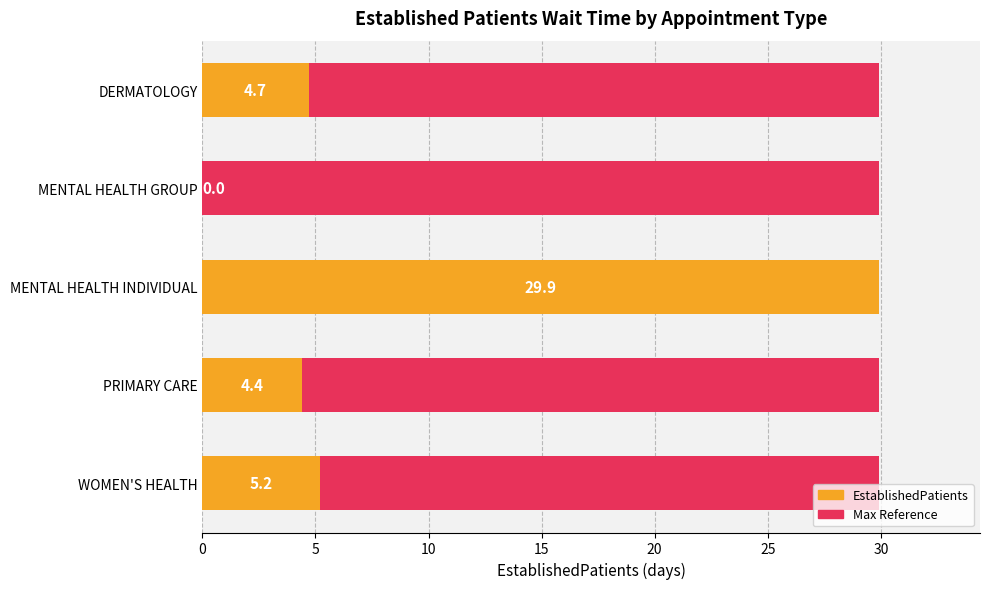

At 5, list the series in order from largest to smallest.

Maximum value, EstablishedPatients